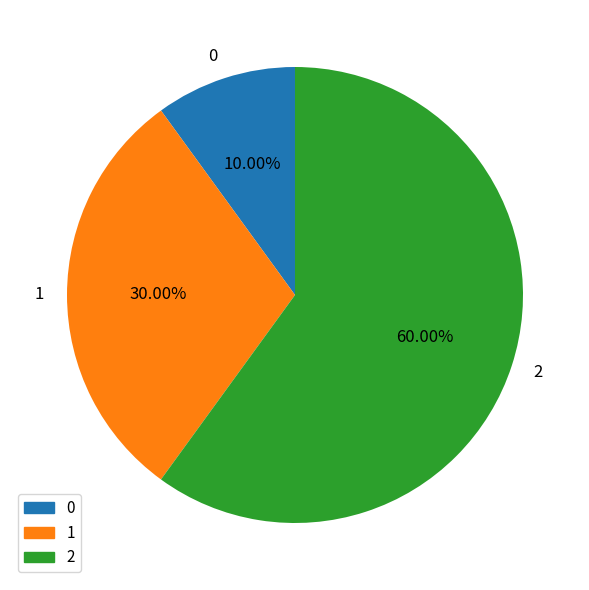

To the nearest percent, what percentage of the pie is 1?

30%